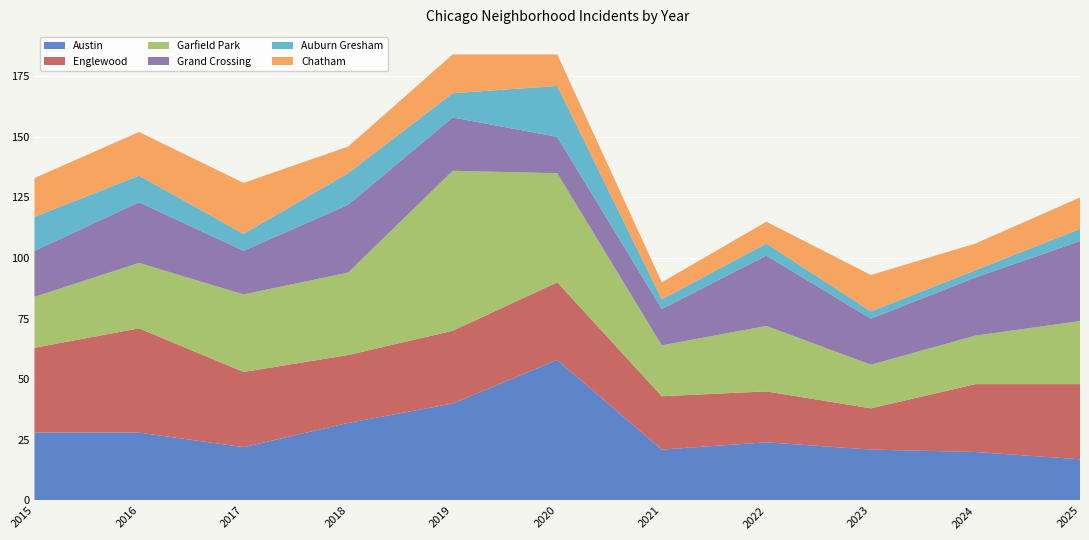

Reading left to right, transcribe all the data shown in this chart.

Austin: 2015=28	2016=28	2017=22	2018=32	2019=40	2020=58	2021=21	2022=24	2023=21	2024=20	2025=17
Englewood: 2015=35	2016=43	2017=31	2018=28	2019=30	2020=32	2021=22	2022=21	2023=17	2024=28	2025=31
Garfield Park: 2015=21	2016=27	2017=32	2018=34	2019=66	2020=45	2021=21	2022=27	2023=18	2024=20	2025=26
Grand Crossing: 2015=19	2016=25	2017=18	2018=28	2019=22	2020=15	2021=15	2022=29	2023=19	2024=24	2025=33
Auburn Gresham: 2015=14	2016=11	2017=7	2018=13	2019=10	2020=21	2021=4	2022=5	2023=3	2024=3	2025=5
Chatham: 2015=16	2016=18	2017=21	2018=11	2019=16	2020=13	2021=7	2022=9	2023=15	2024=11	2025=13